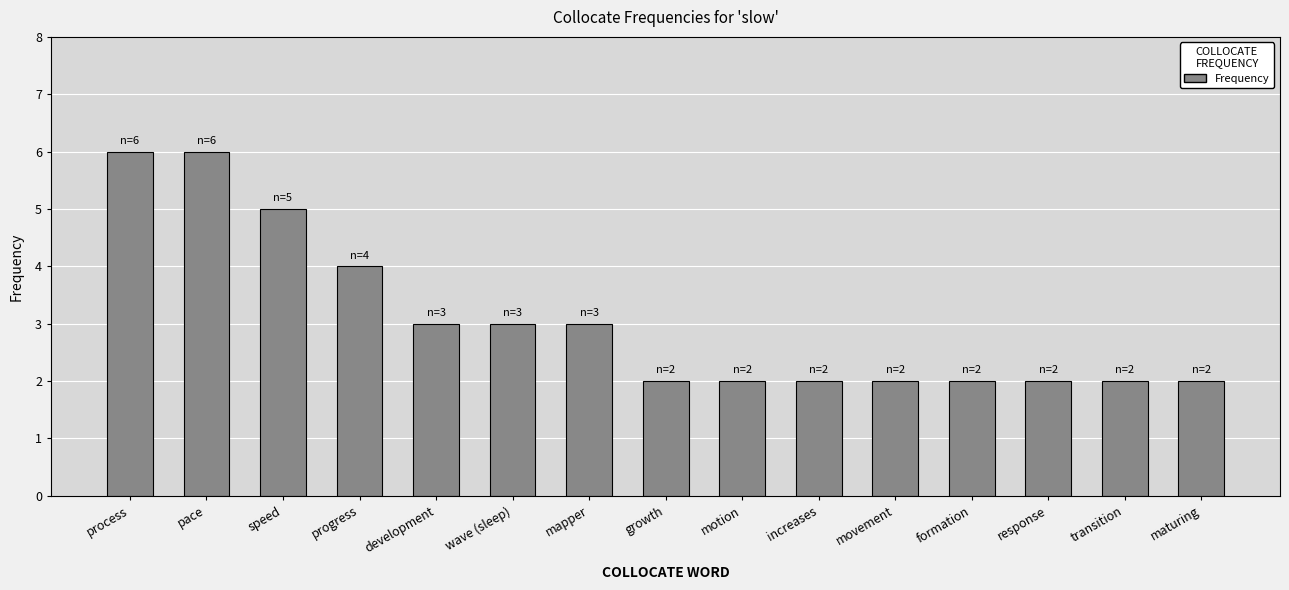

What is the ratio of the value at formation to the value at movement?

1.0